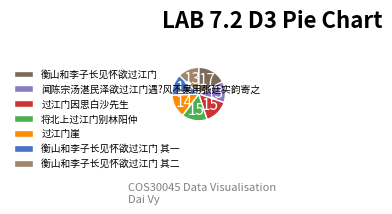

How many slices are in this pie chart?

7